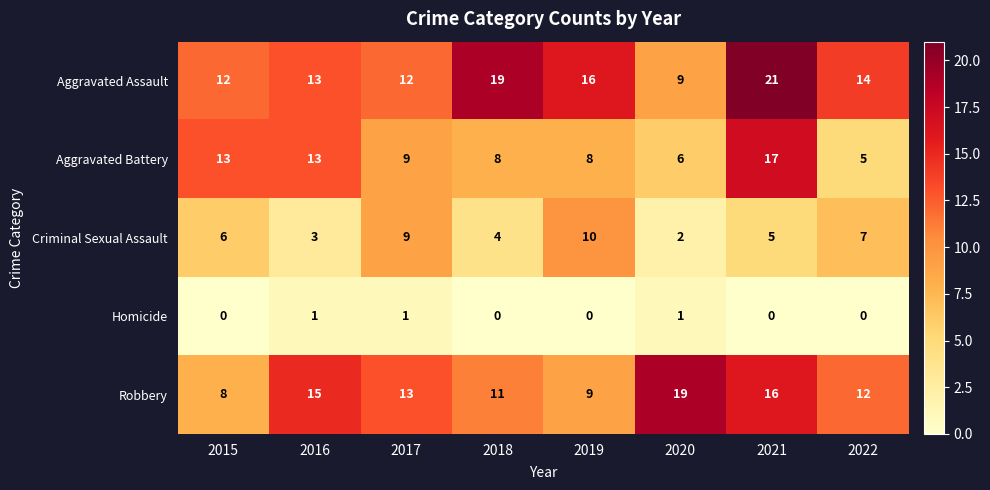

The value of Homicide at 2022 is 0. True or false?

True